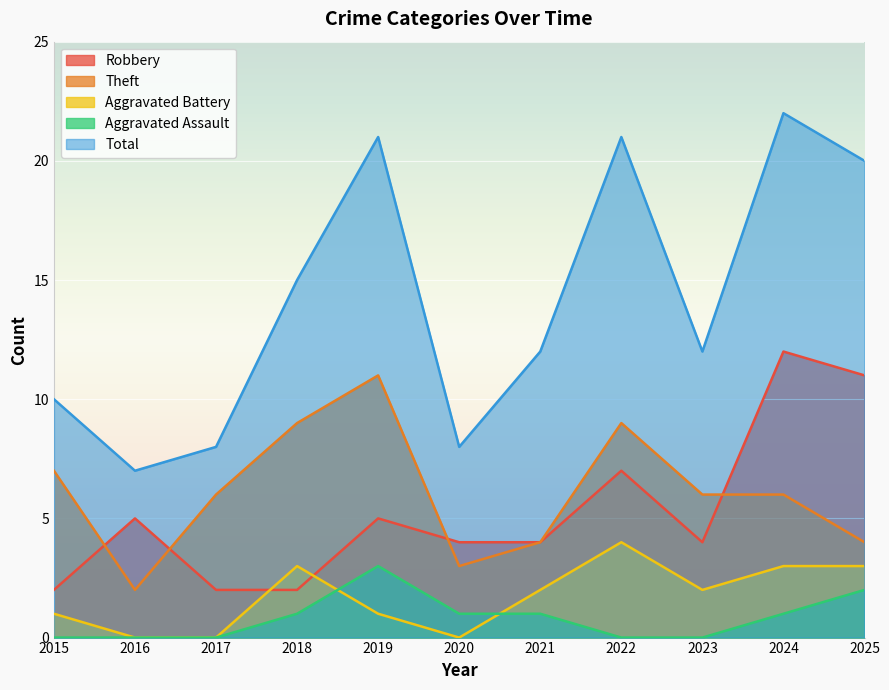

What is the maximum value shown in the chart?

22